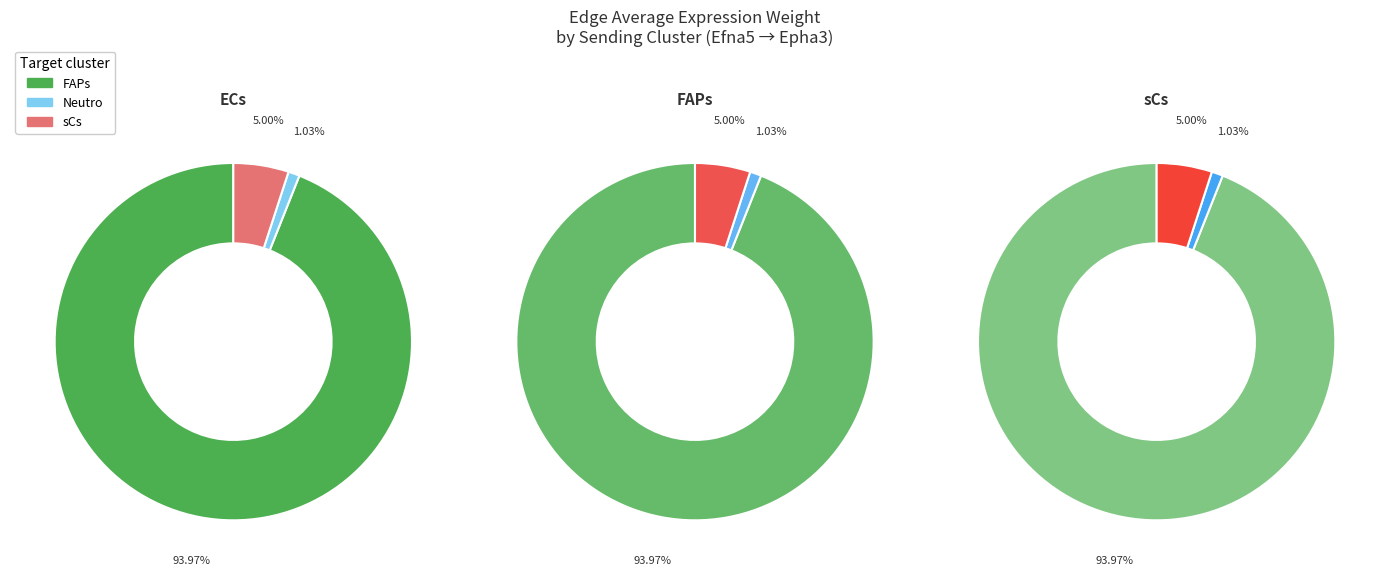

What is the spread (max minus min) of values at 0?

3.8